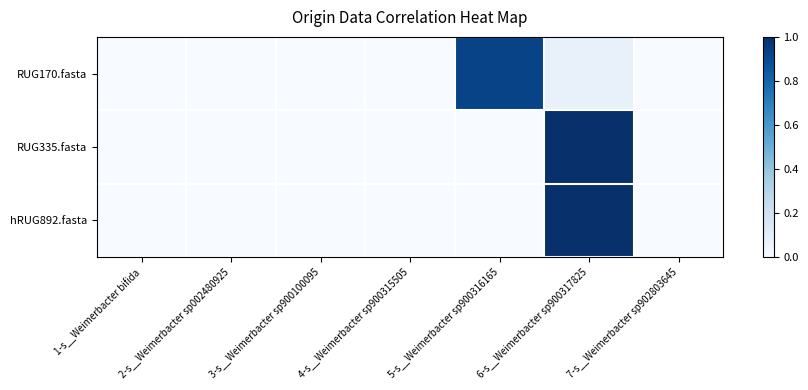

At which category is the sum across all series the highest?

6-s__Weimerbacter sp900317825